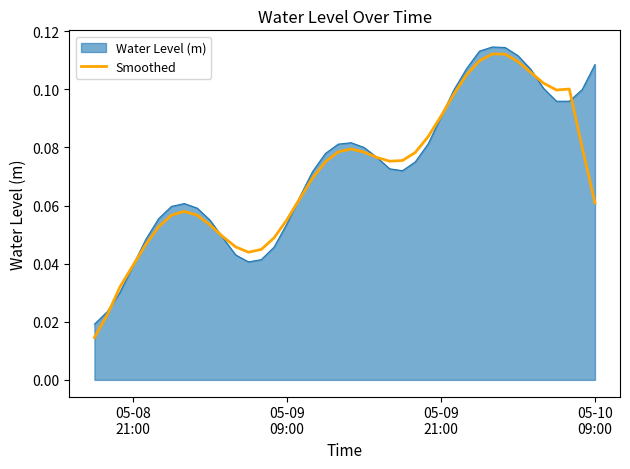

Which series has the widest spread of values?

Smoothed